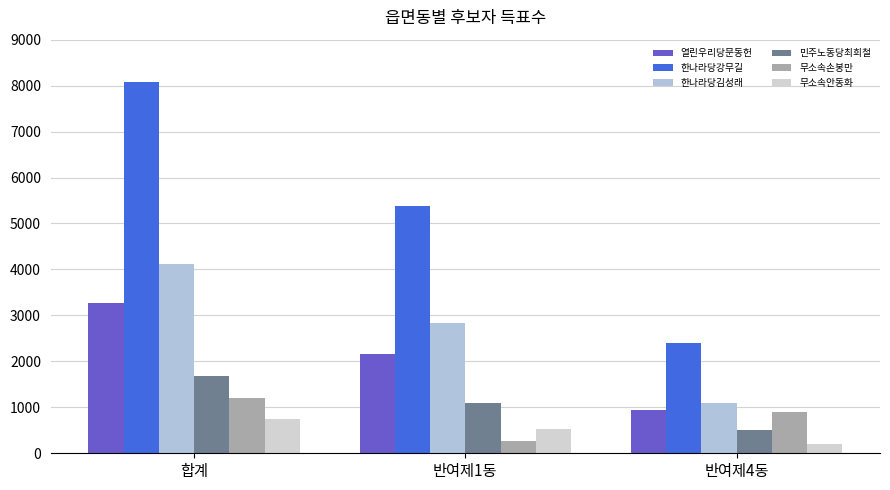

At how many categories does at least one series exceed 7244?

1